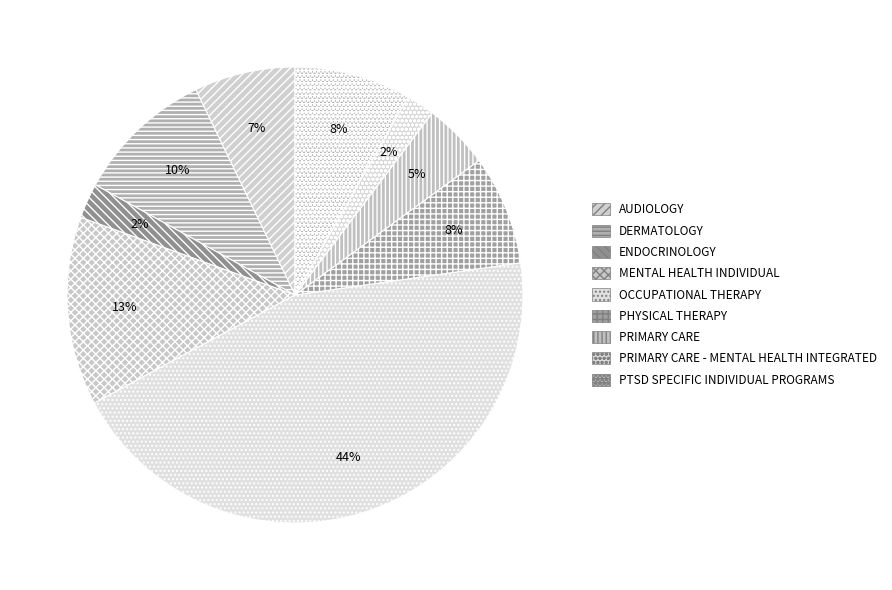

How many segments does this pie chart have?

9